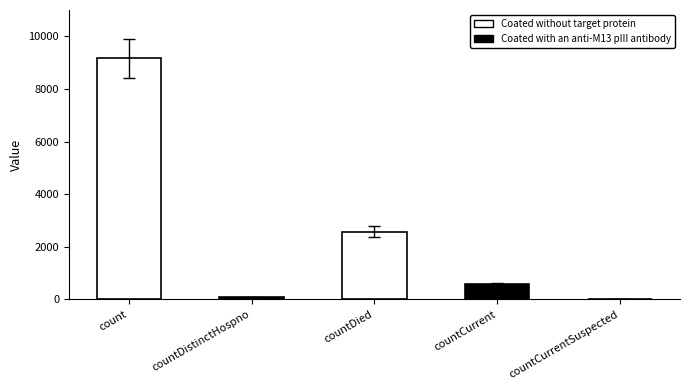

What is the change in value from countDied to countCurrent?

-1978